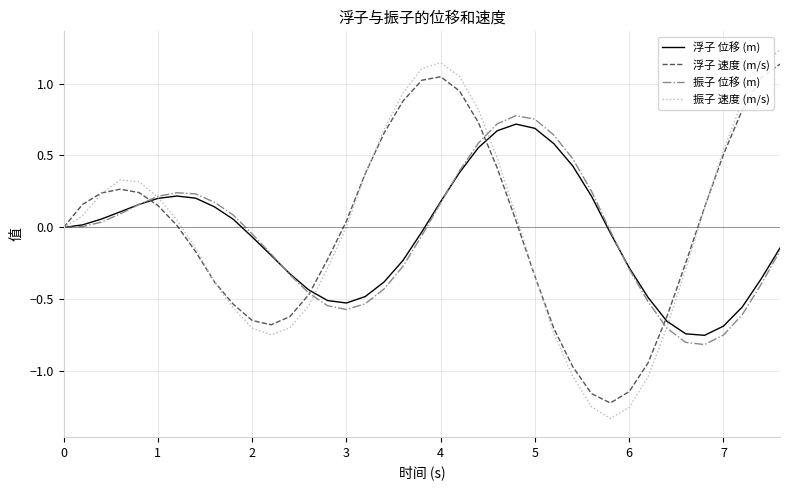

Which series has the largest range (max minus min)?

振子 速度 (m/s)